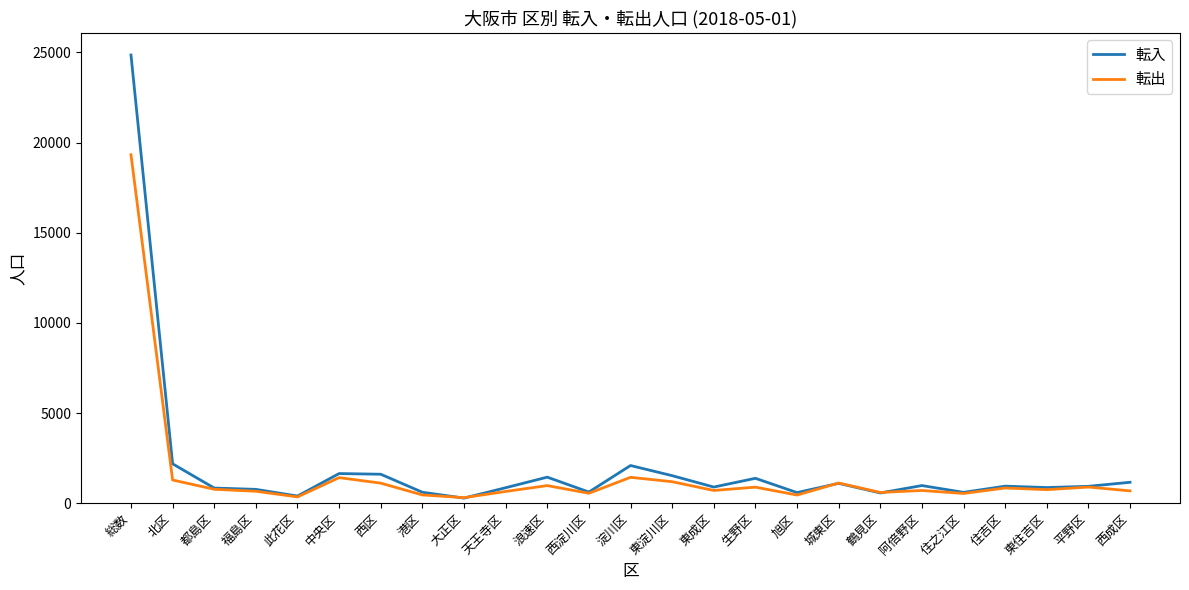

What is the total value across all series at 浪速区?

2418